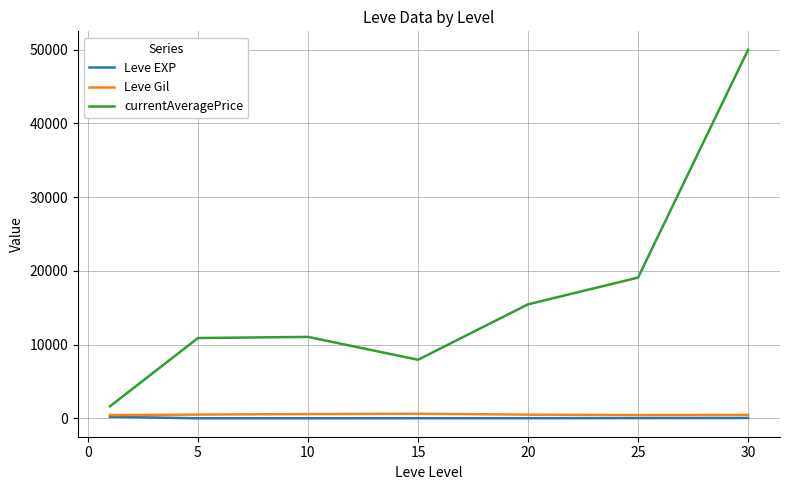

What is the difference between the maximum and minimum values in the Leve EXP series?

207.0